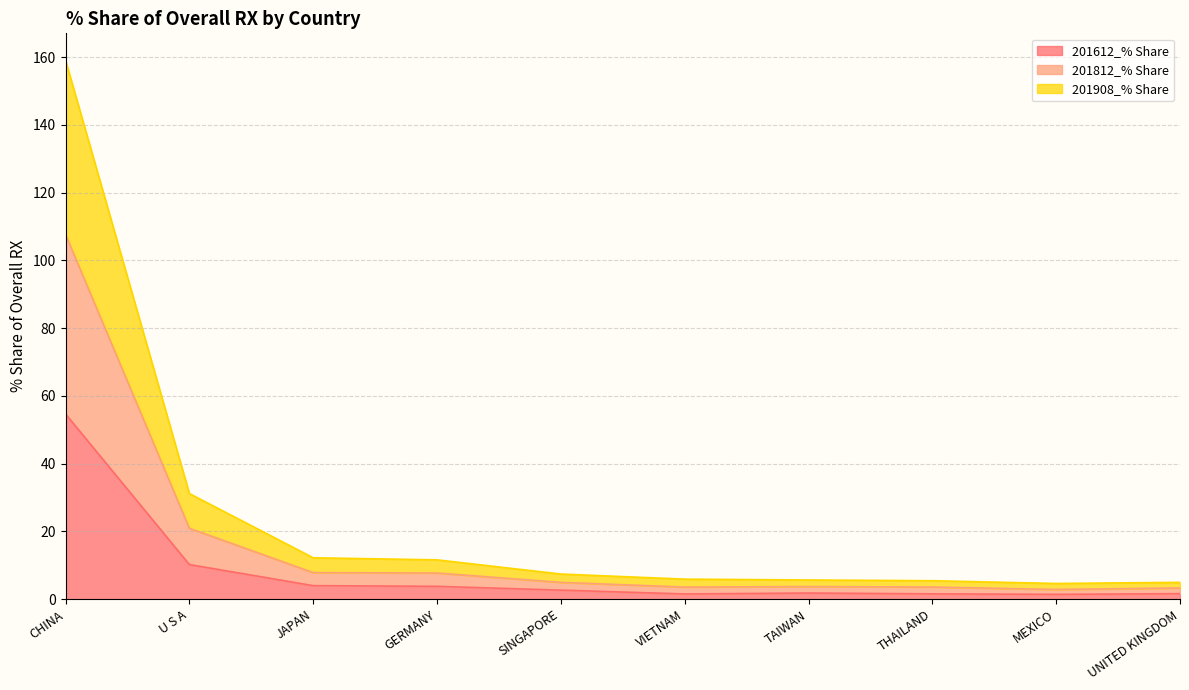

Is the value of 201908_% Share at JAPAN greater than the value of 201812_% Share at CHINA?

No